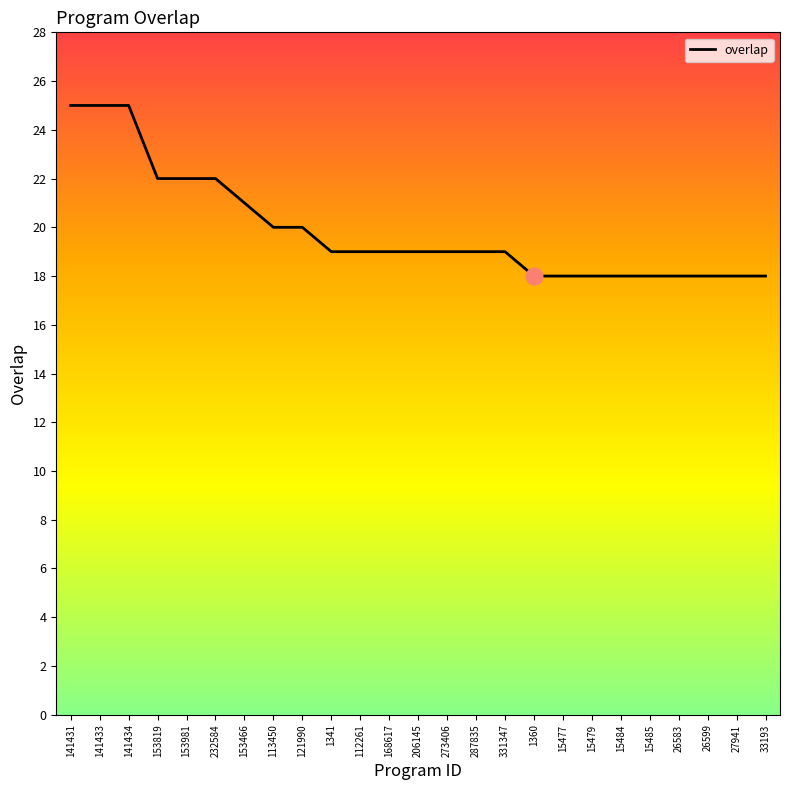

What is the maximum value shown in the chart?

25